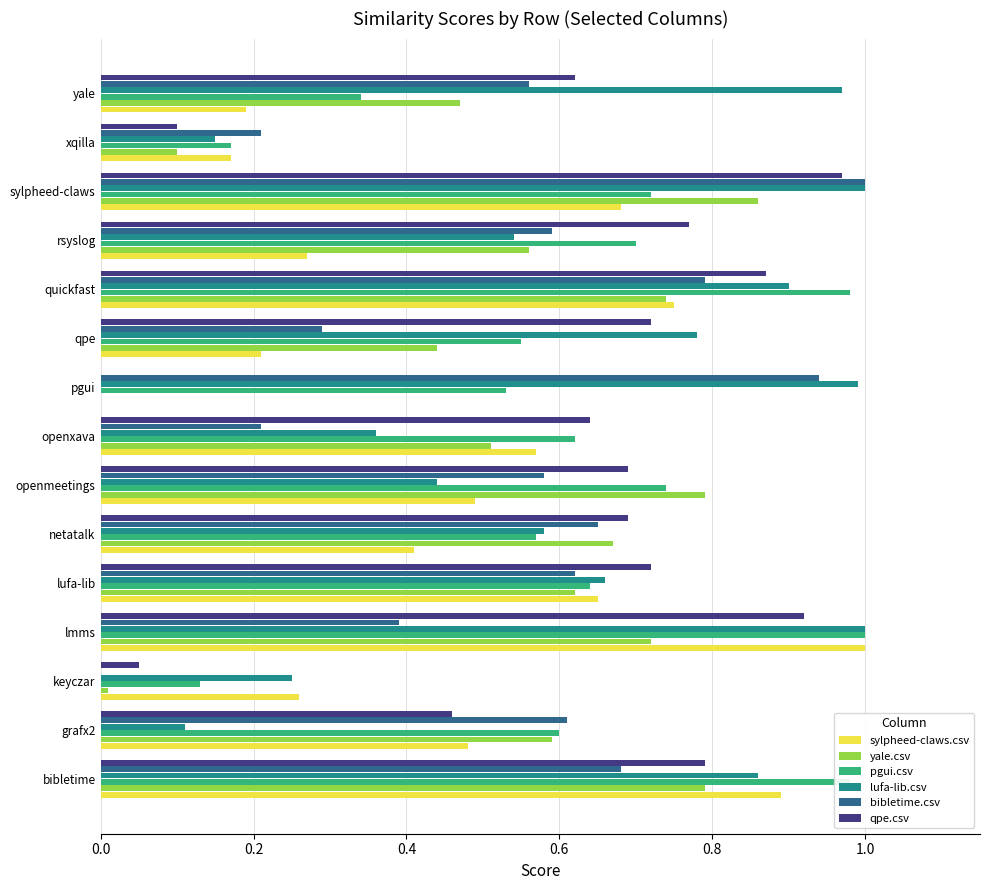

What is the sum of all sylpheed-claws.csv values?

7.0